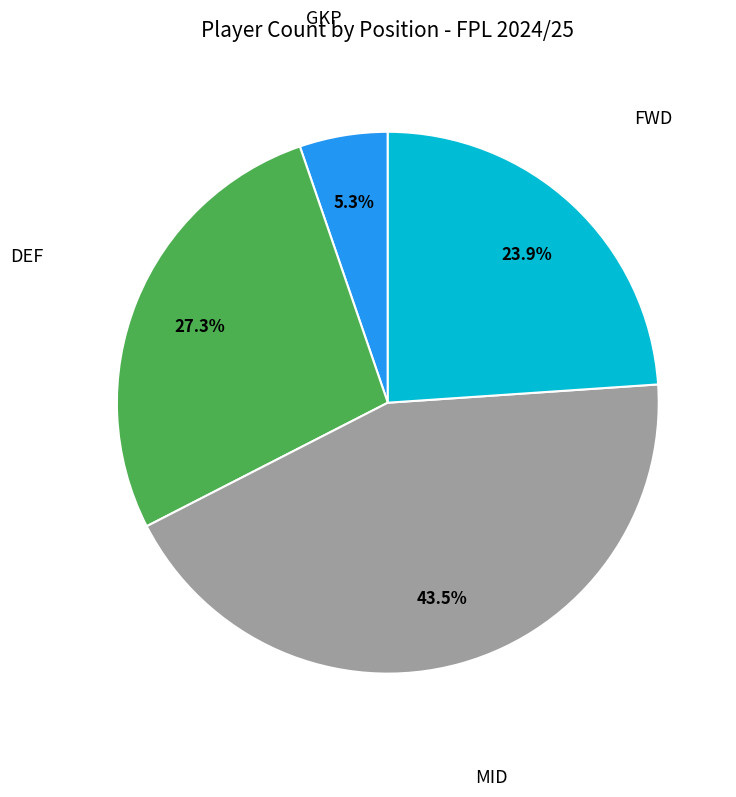

Does DEF represent more than half of the total?

No